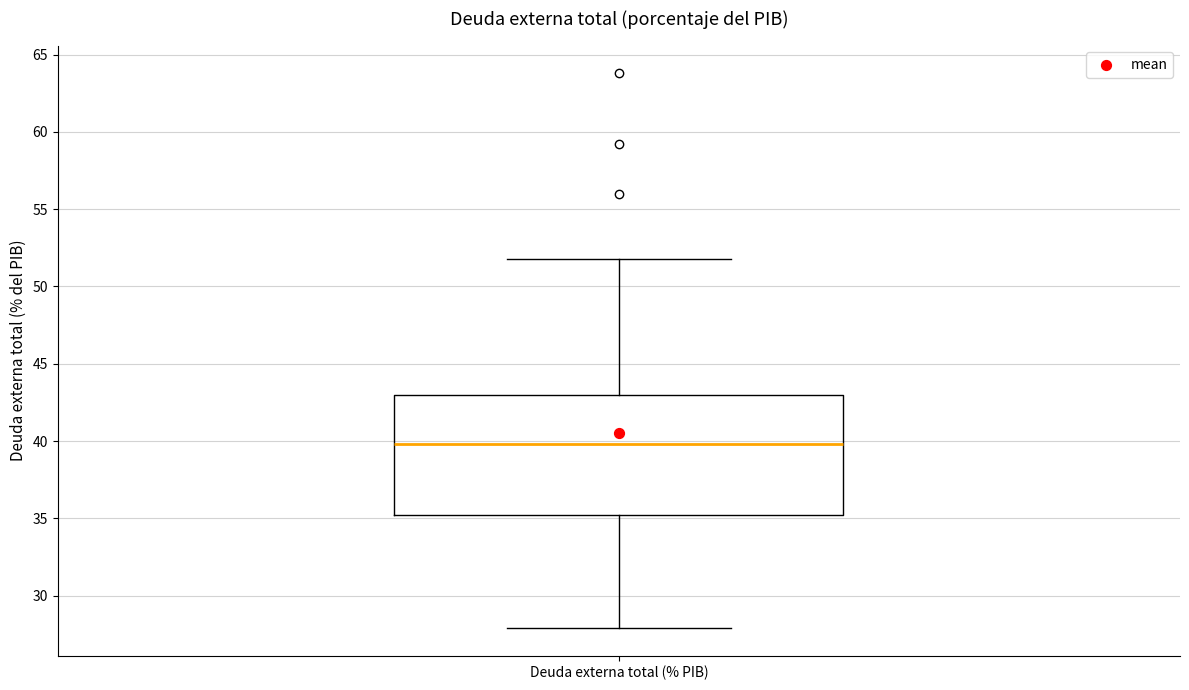

Read this box plot against the y-axis: the position of the median line, the range covered by the box, and the ends of both whiskers. The values are not printed on the chart, so give them approximately, as read against the axis.

median 40, box 35 to 43, whiskers 28 to 52